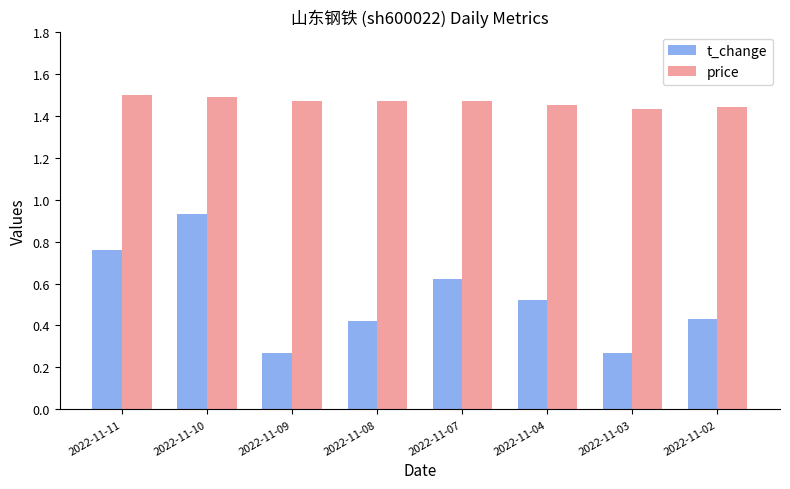

At which category is the sum across all series the highest?

2022-11-10